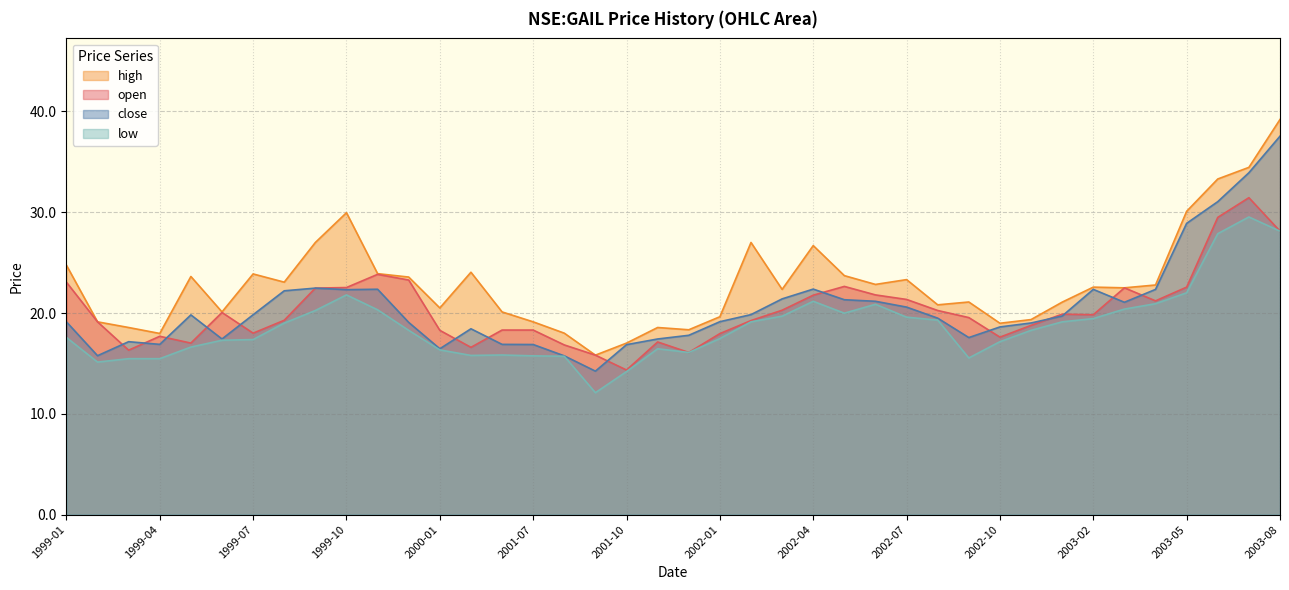

What is the label of the 20th point from the left?

2001-11